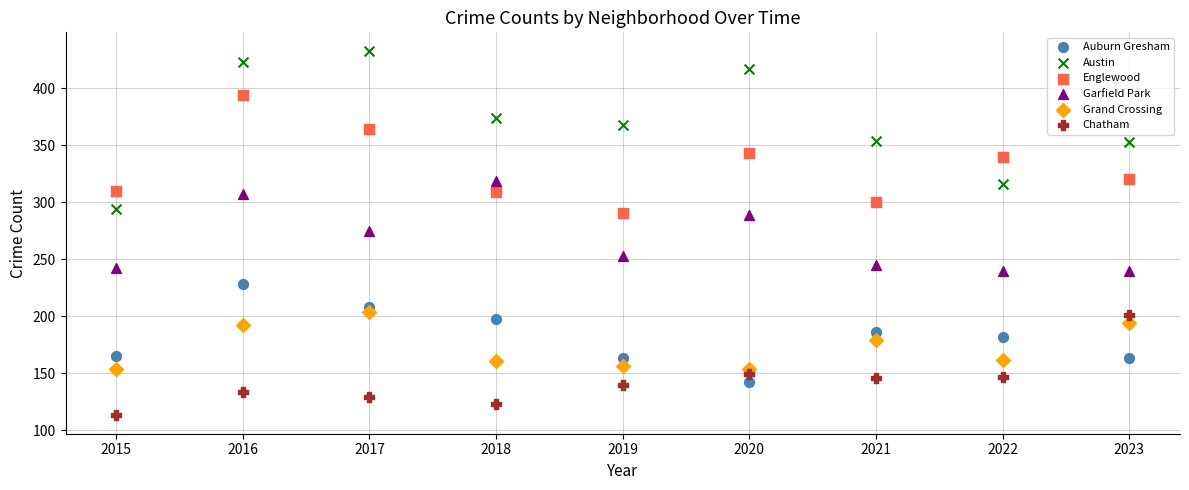

Across all data points, what is the range of Y values (max minus min)?

320